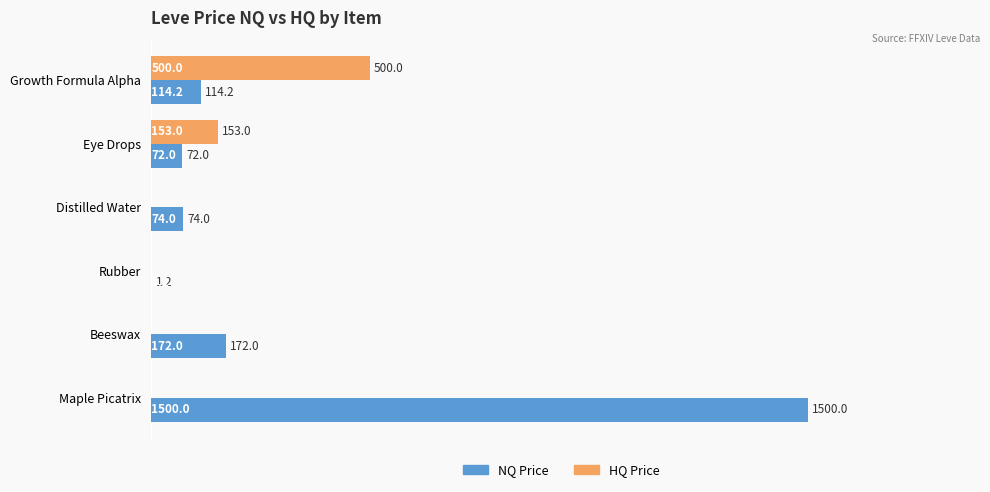

What is the greatest value displayed?

1500.0